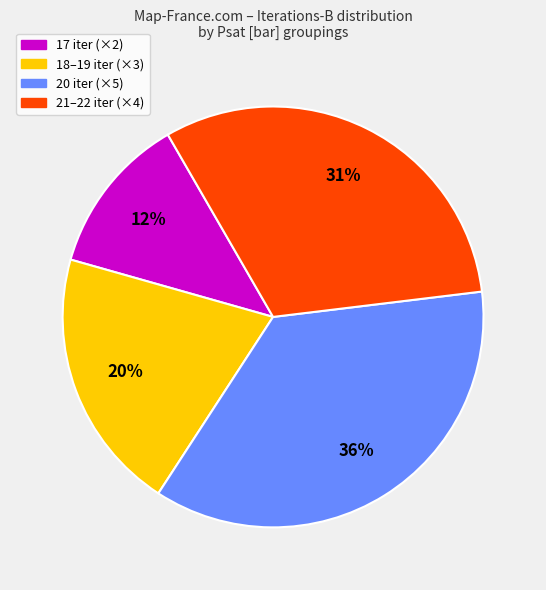

To the nearest percent, what is the difference between the largest and smallest slice percentages?

24%